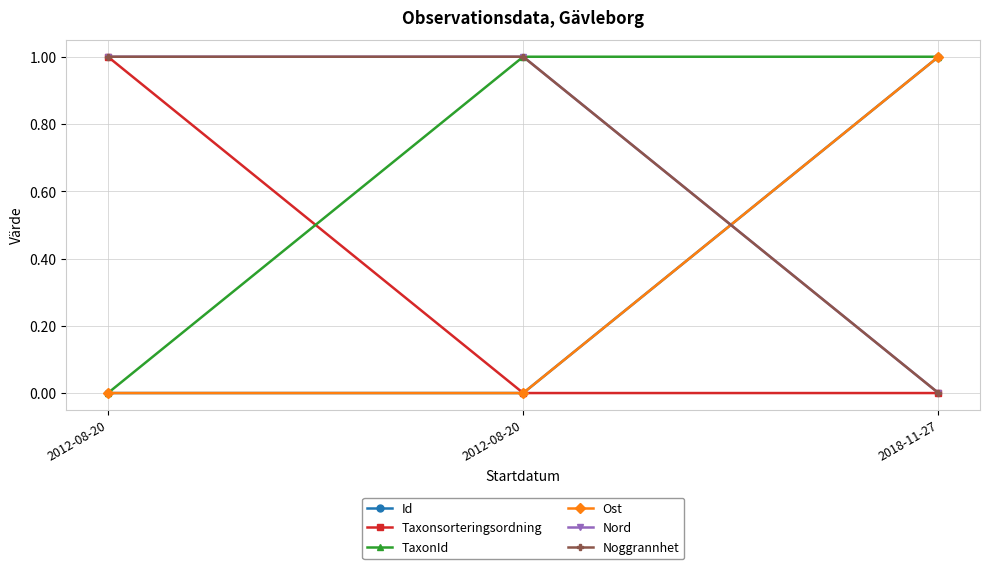

How many data points does each series have?

3